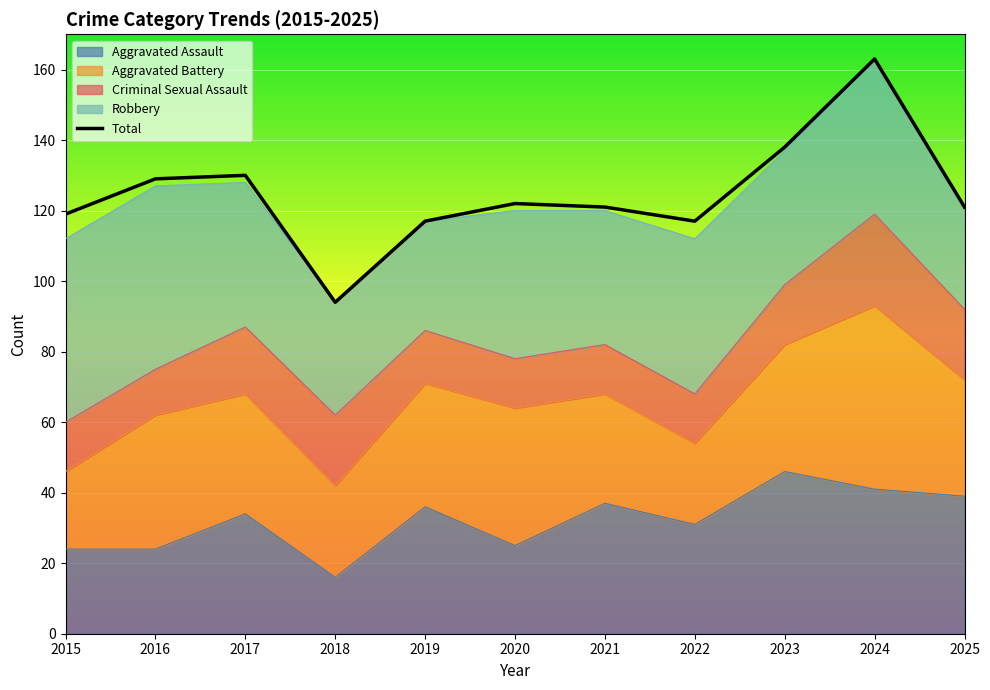

Is the value of Aggravated Assault at 2020 greater than the value of Total at 2020?

No